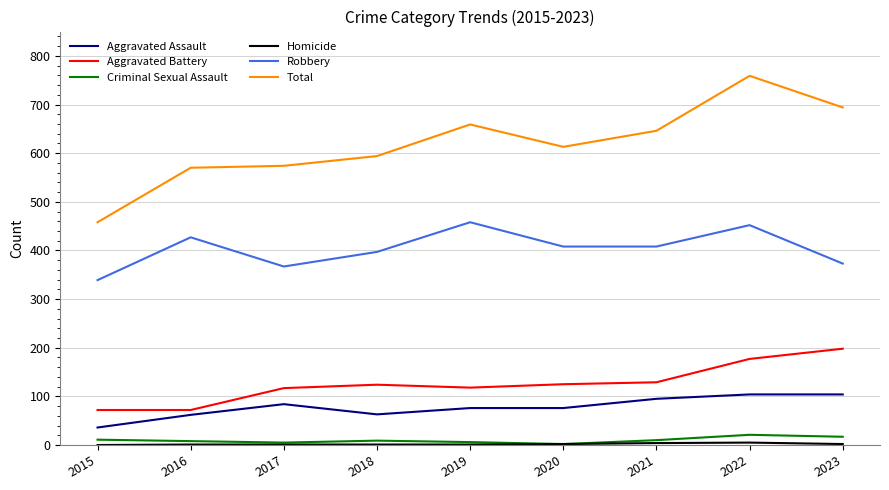

What is the greatest value displayed?

759